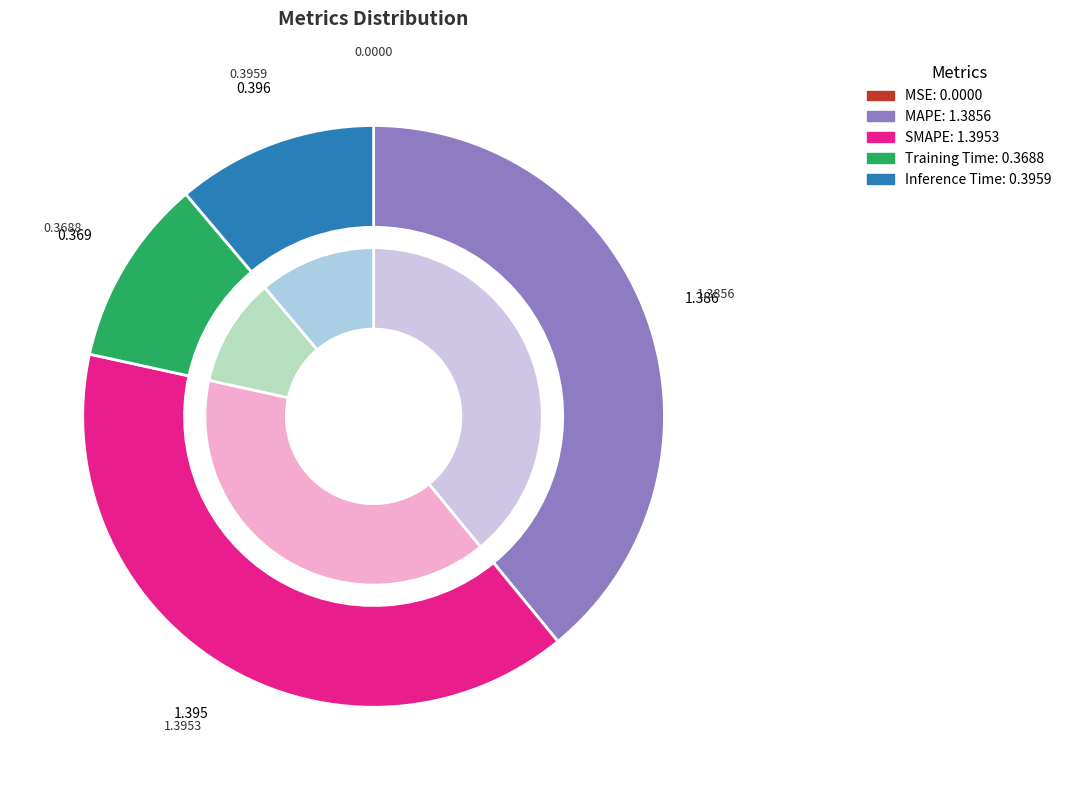

Between Inference Time and MSE, which is larger?

Inference Time